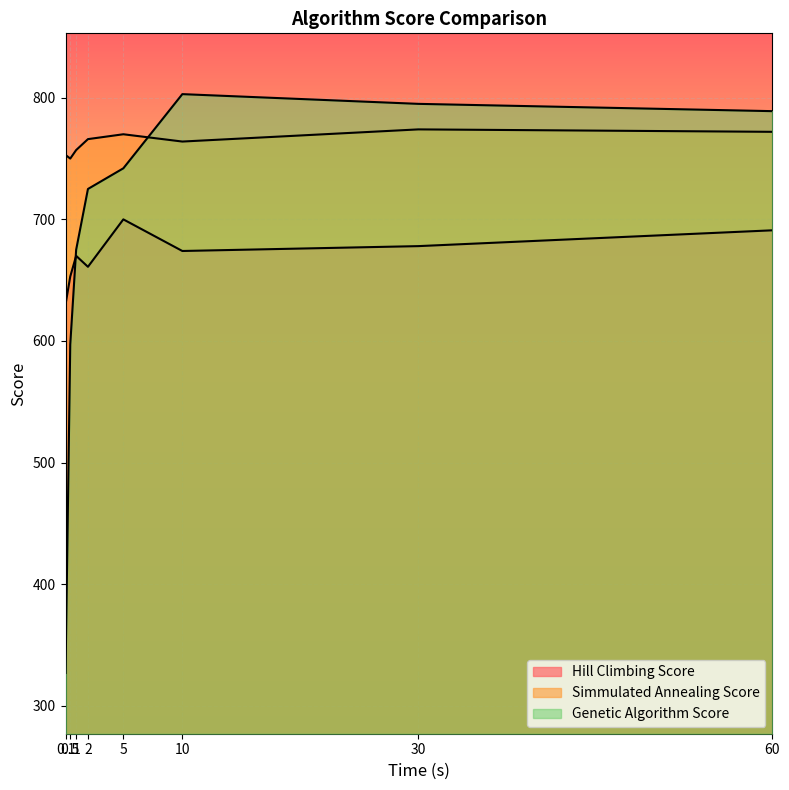

What is the total value across all series at 2?

2152